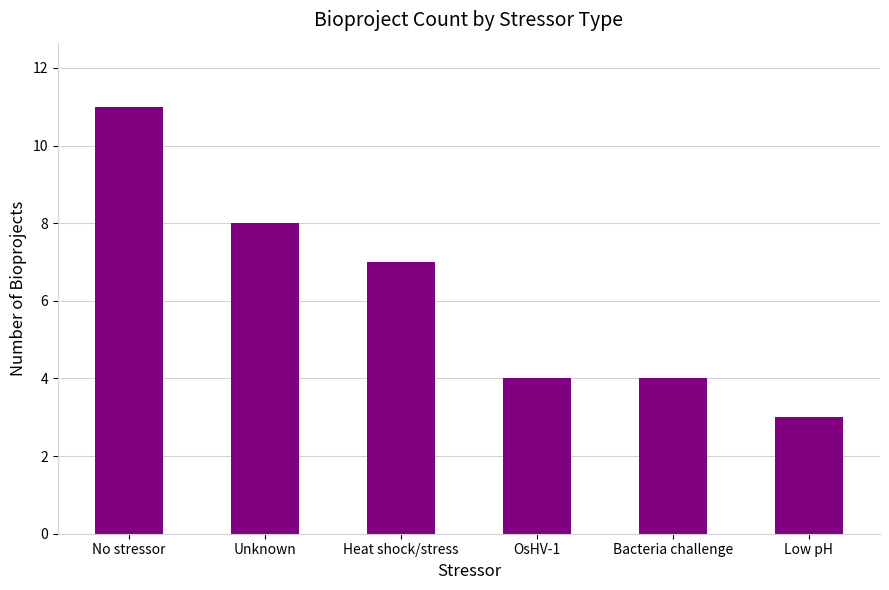

How many bars are there in total?

6